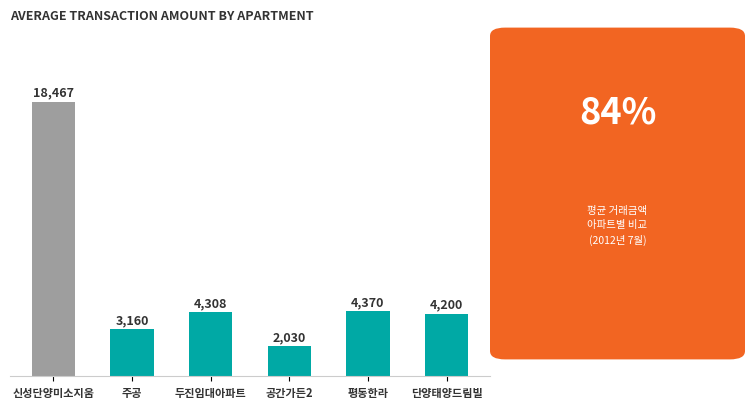

Rank the categories by value from highest to lowest.

신성단양미소지움, 평동한라, 두진임대아파트, 단양태양드림빌, 주공, 공간가든2